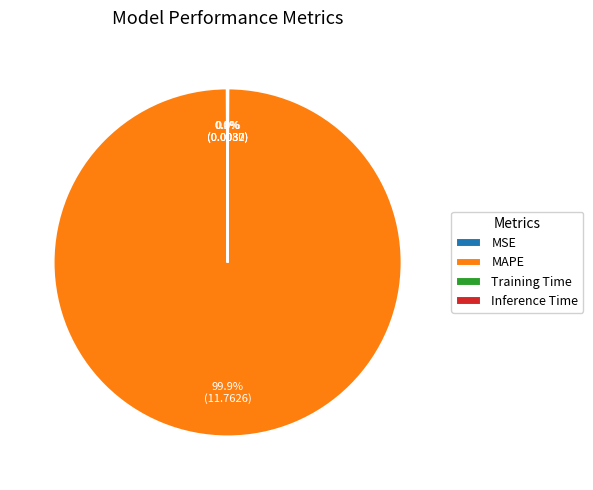

What is the largest slice in the pie chart?

MAPE